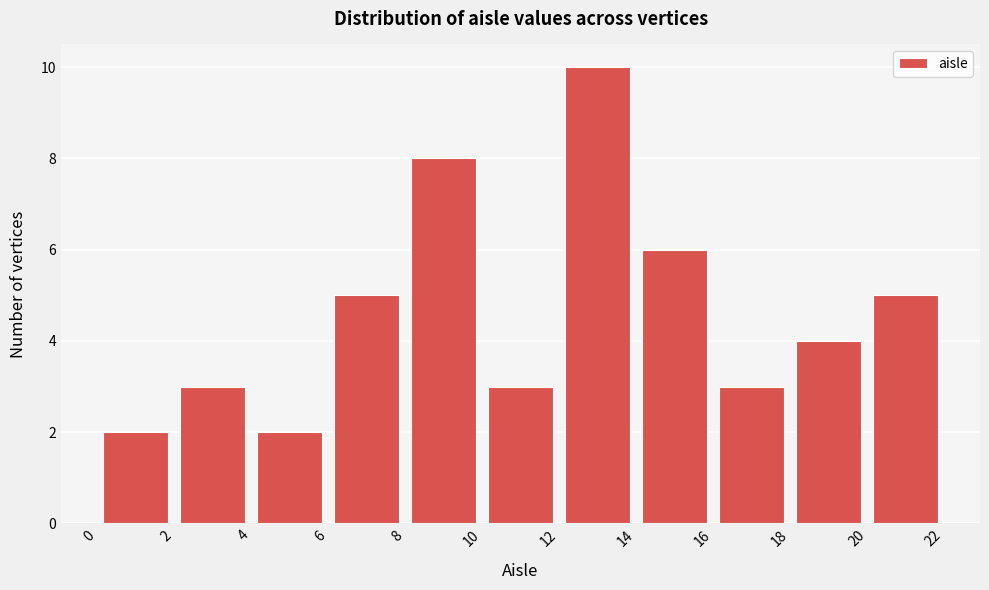

What is the height of the bar covering 4 to 6 on the x-axis? The values are not printed on the chart, so give them approximately, as read against the axis.

2